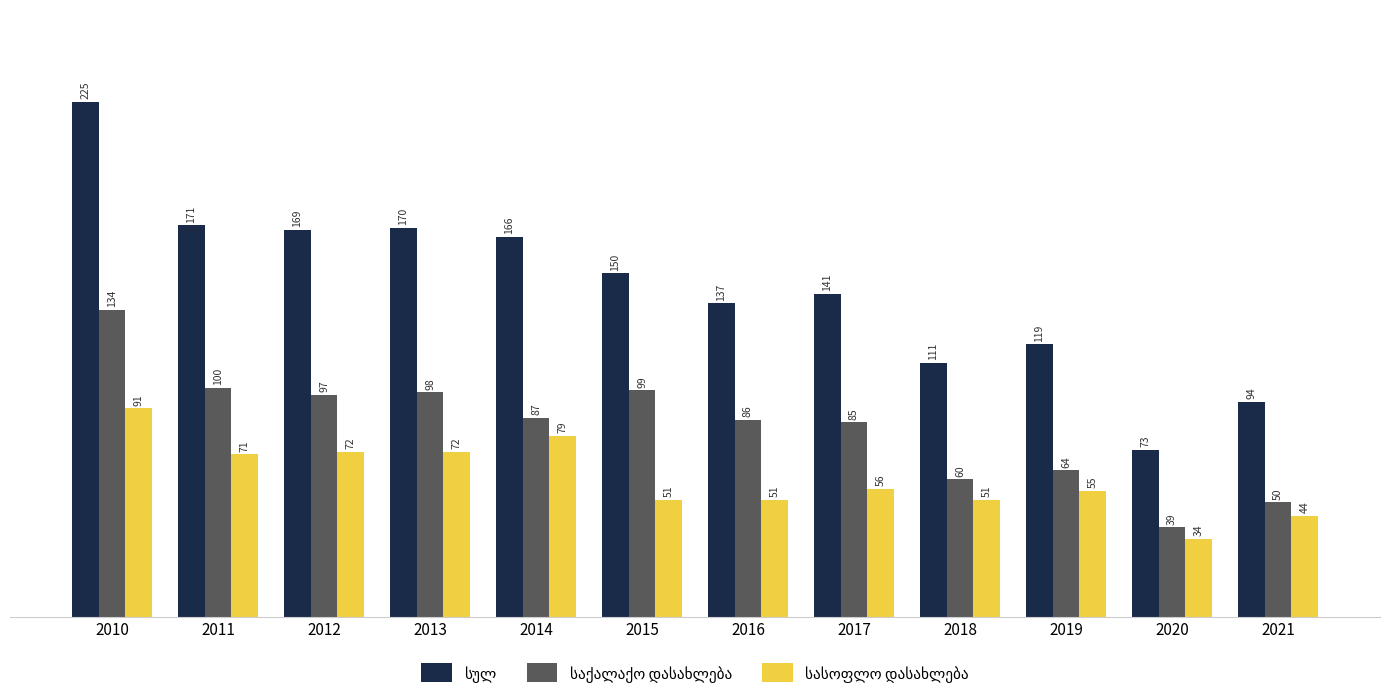

At which category does the chart reach its peak across all series?

2010